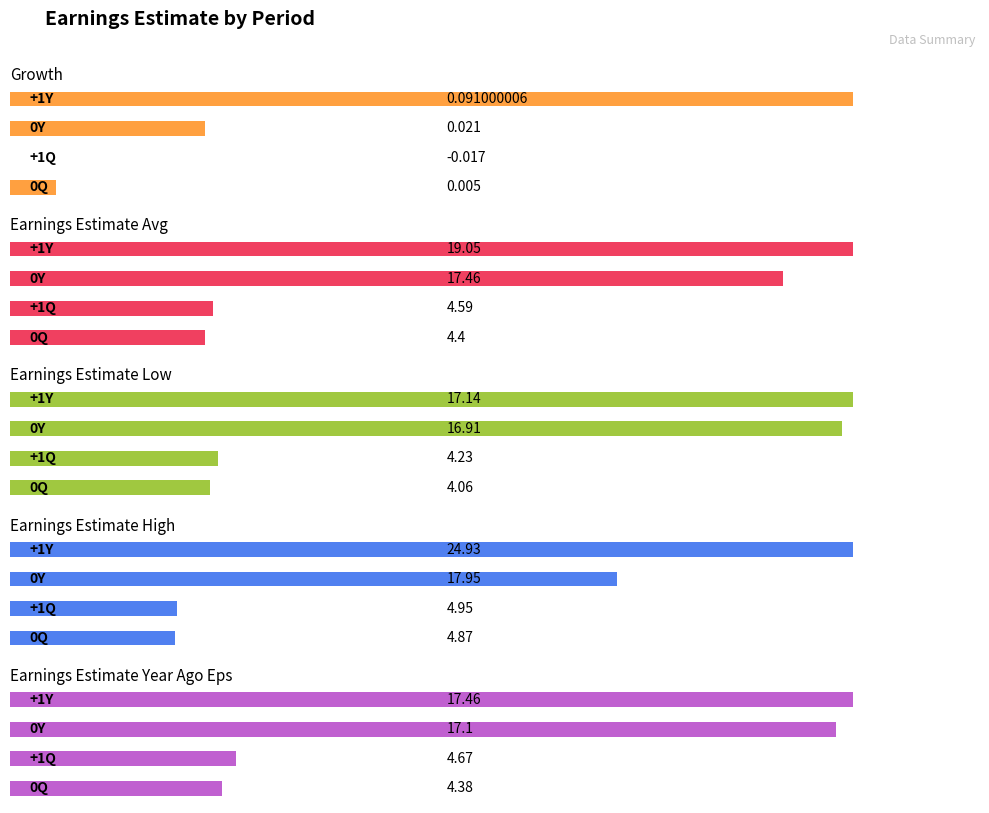

At which category does the chart reach its minimum across all series?

+1Q